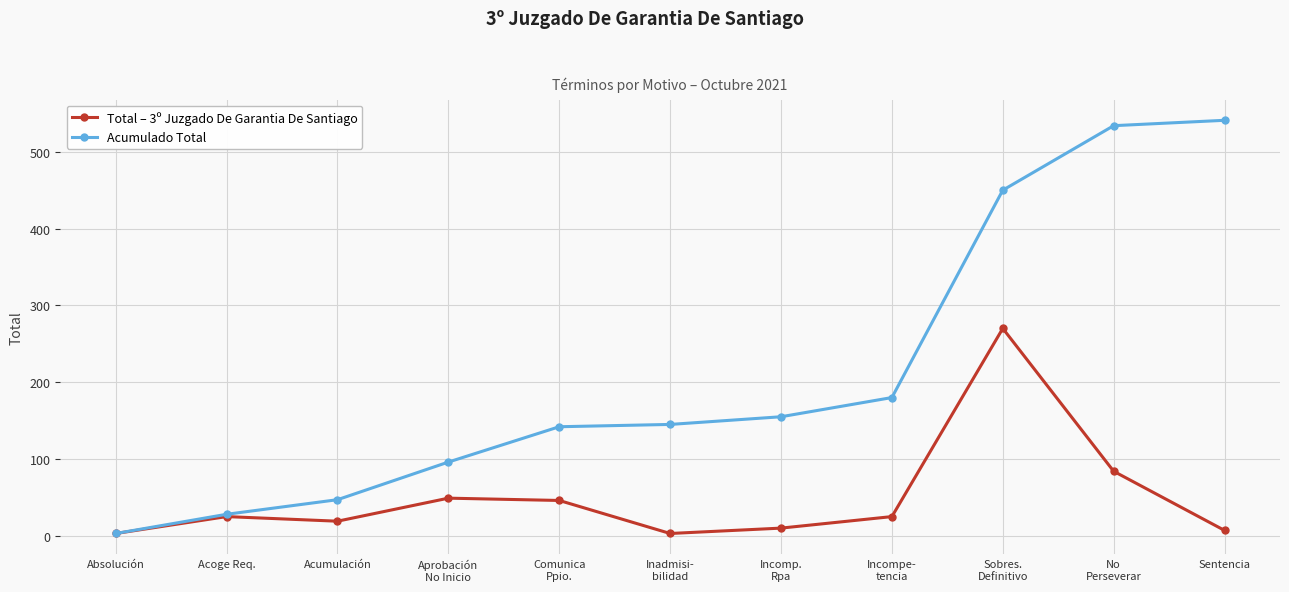

True or false: Acumulado Total has a value of 222 at Inadmisi-
bilidad.

False